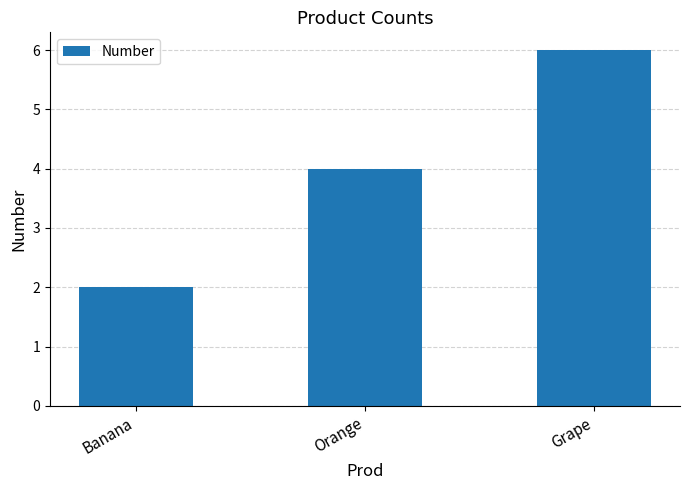

True or false: the data shows 1 at Banana.

False